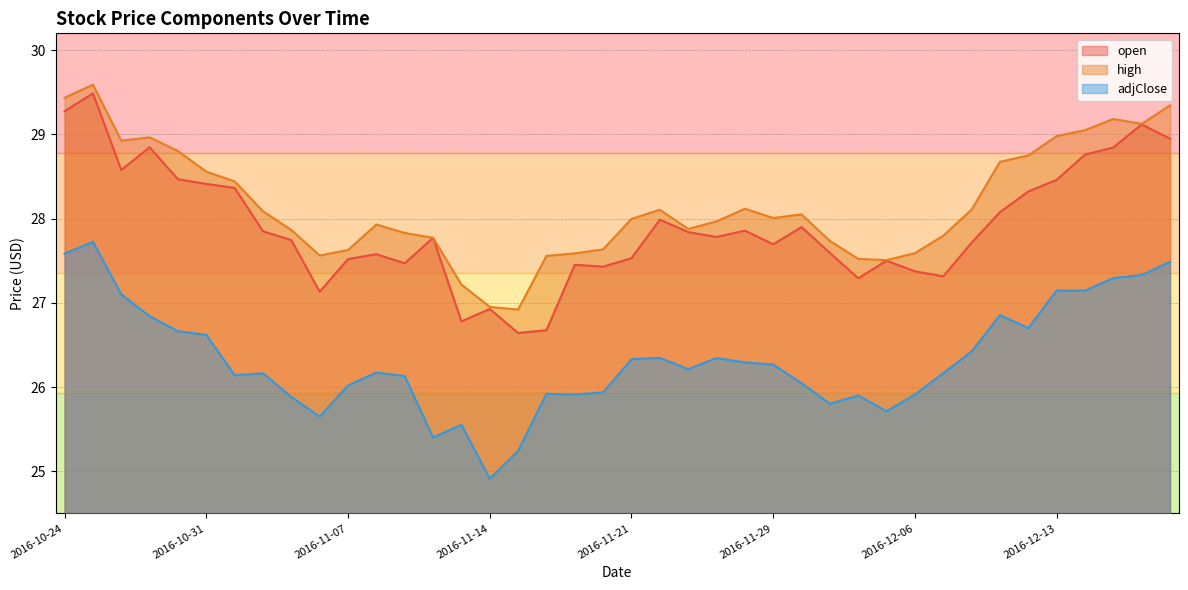

Rank the series at 2016-11-29 from lowest to highest value.

adjClose, open, high